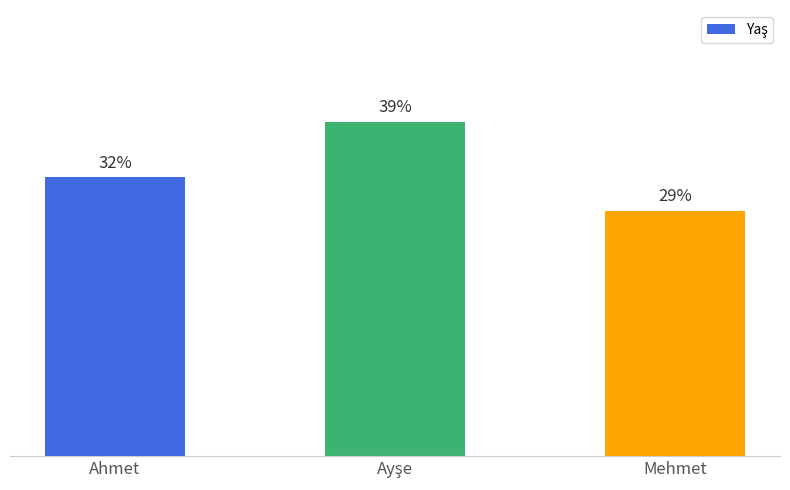

What value does the data have at Ayşe?

30